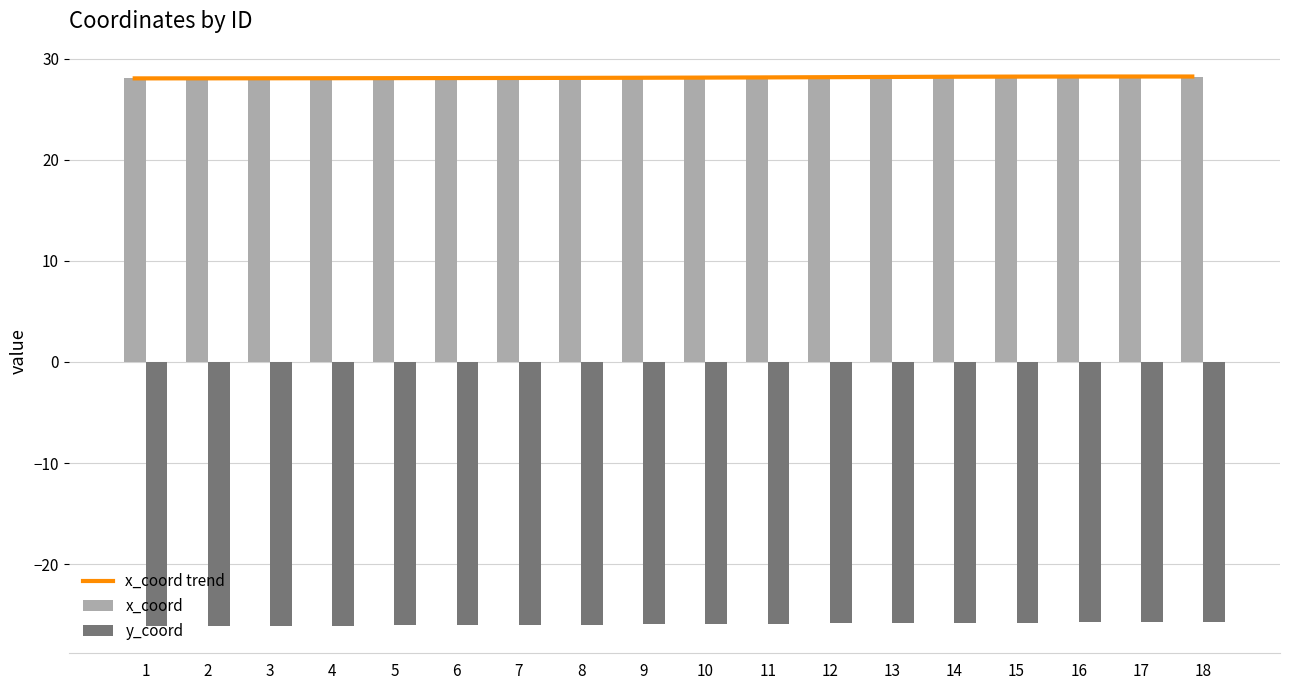

Which series changed the most between 5 and 6?

y_coord